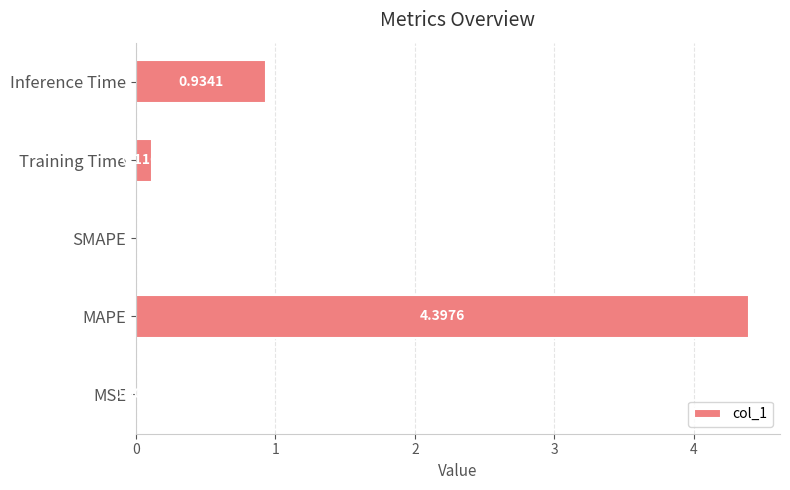

What is the sum of all values?

5.4